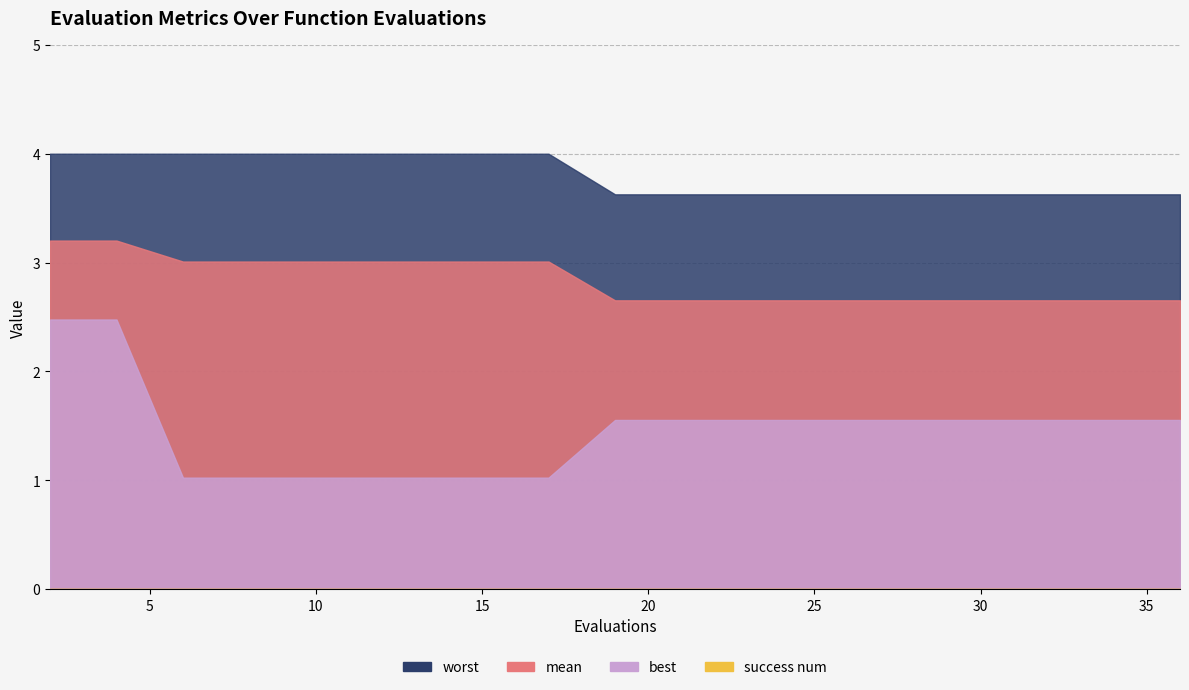

What is the highest value of the worst series?

4.0